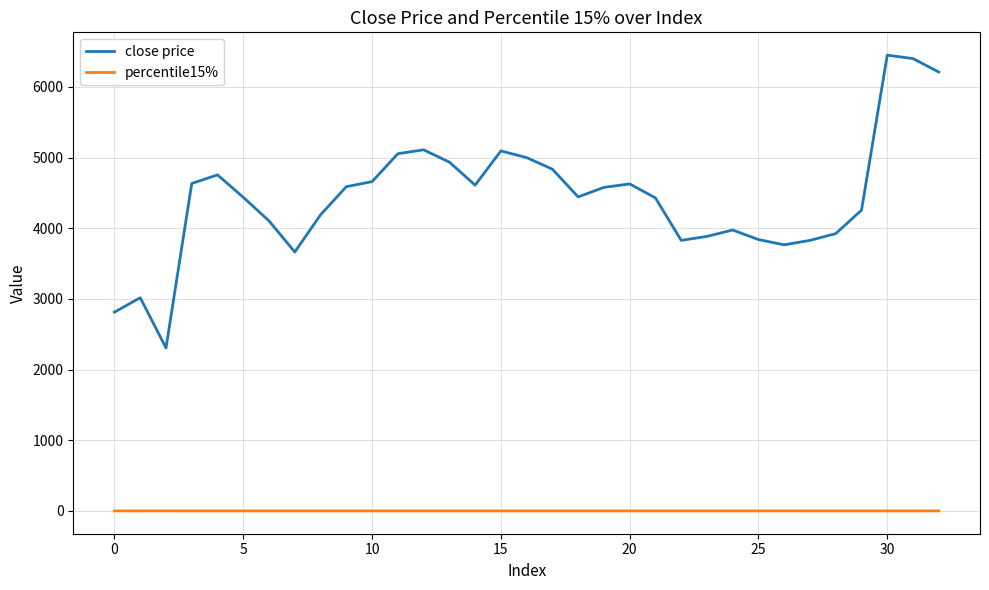

True or false: close price and percentile15% intersect in this chart.

False